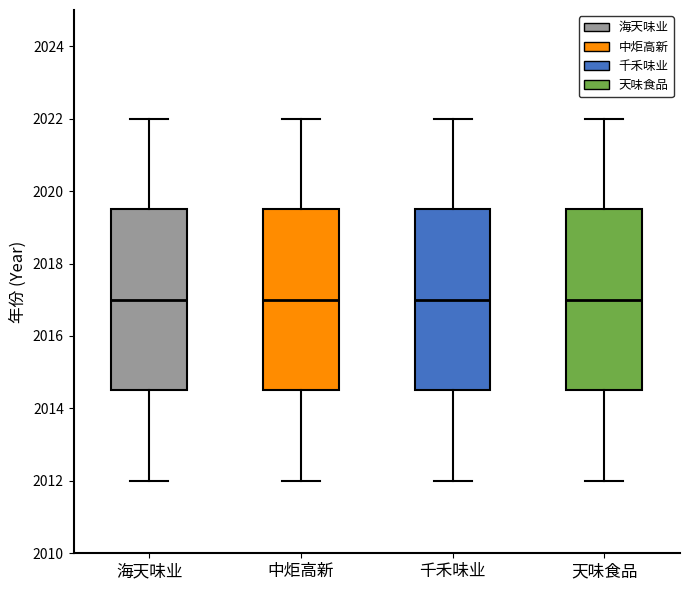

Reading left to right, read every box against the y-axis: the position of its median line, the range the box covers, and the ends of its whiskers. The values are not printed on the chart, so give them approximately, as read against the axis.

海天味业: median 2017.0, box 2014.6 to 2019.6, whiskers 2012.0 to 2022.0
中炬高新: median 2017.0, box 2014.6 to 2019.6, whiskers 2012.0 to 2022.0
千禾味业: median 2017.0, box 2014.6 to 2019.6, whiskers 2012.0 to 2022.0
天味食品: median 2017.0, box 2014.6 to 2019.6, whiskers 2012.0 to 2022.0